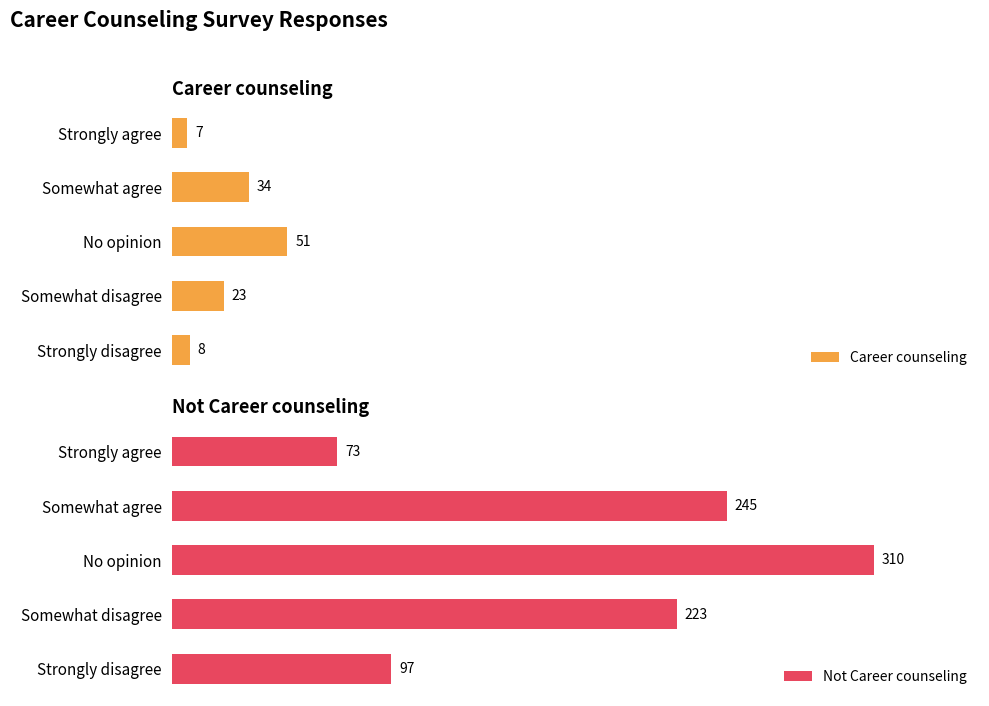

Rank the categories by Career counseling value from lowest to highest.

Strongly agree, Strongly disagree, Somewhat disagree, Somewhat agree, No opinion